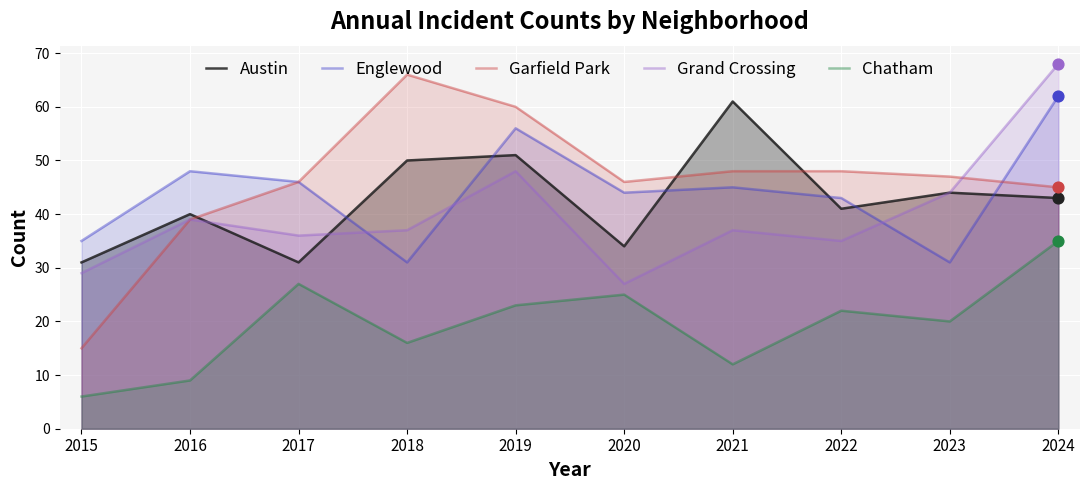

What is the total value across all series at 2015?

116